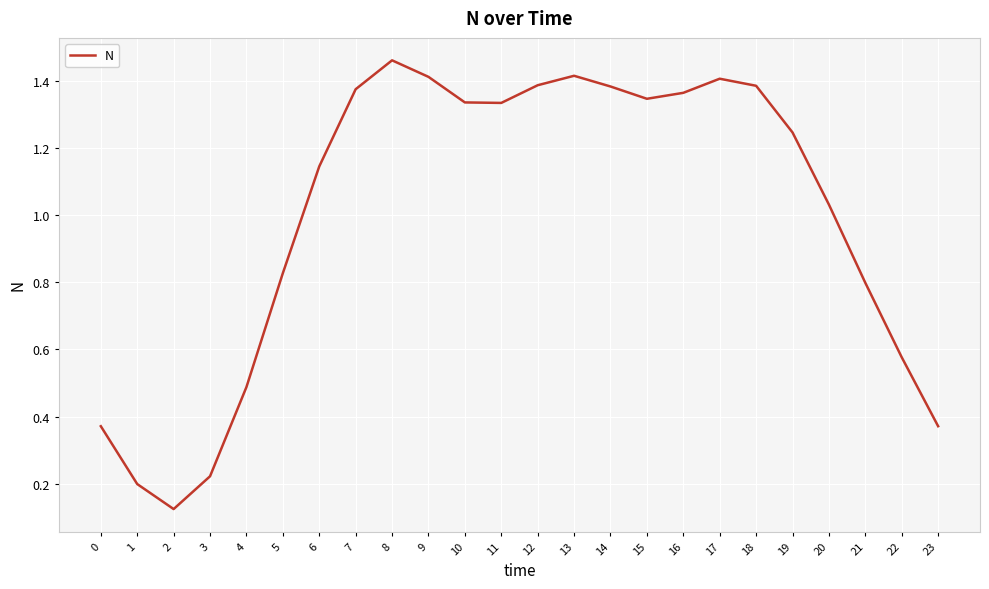

Which category has the highest value across all series?

8